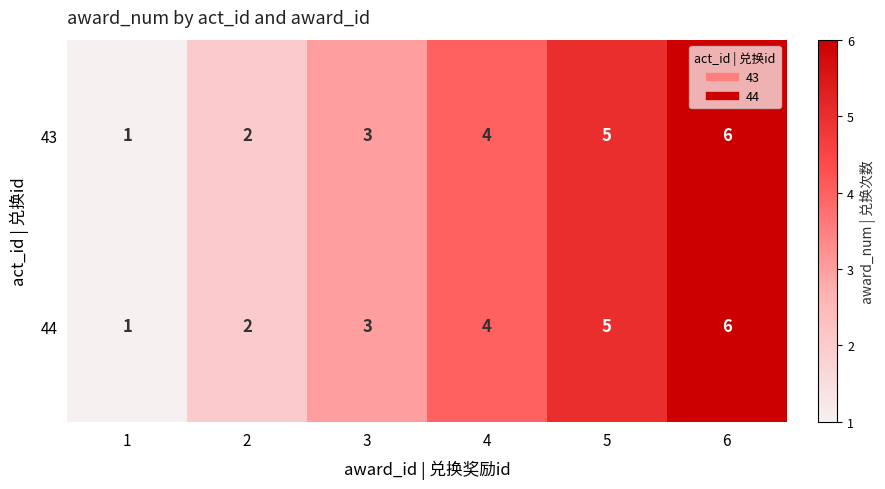

List the labels in order of 44 value, smallest first.

1, 2, 3, 4, 5, 6